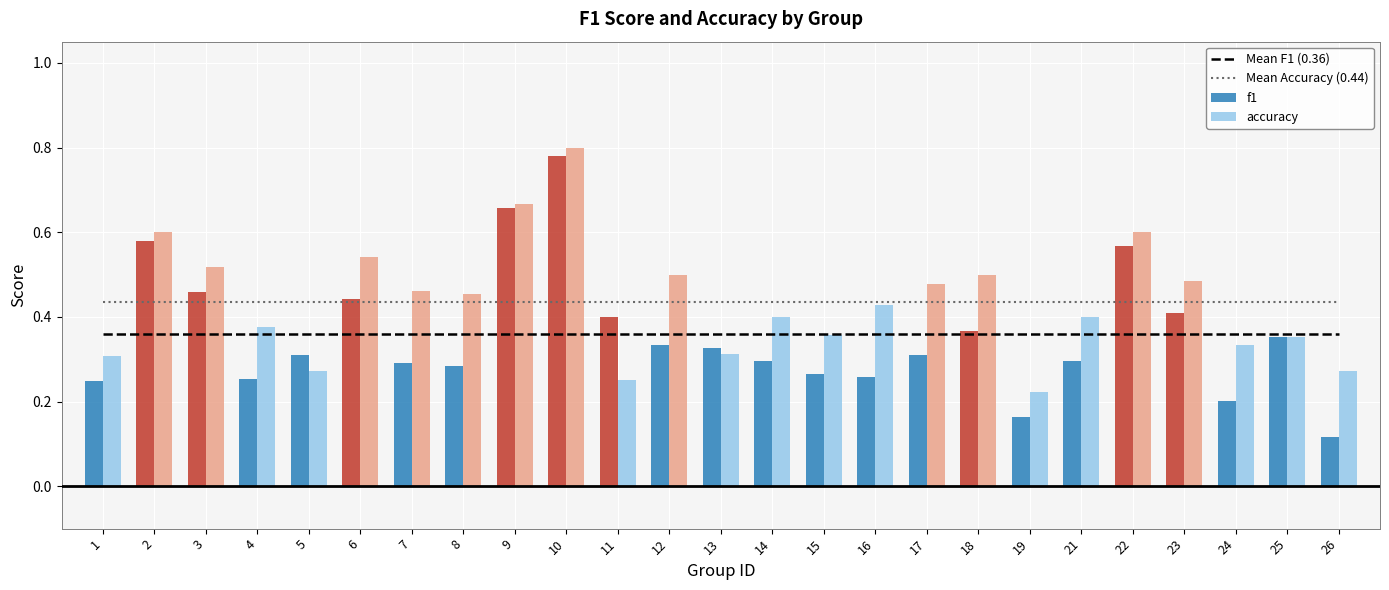

Reading left to right, extract all data points from this chart.

Mean F1 (0.36): 0.4	0.4	0.4	0.4	0.4	0.4	0.4	0.4	0.4	0.4	0.4	0.4	0.4	0.4	0.4	0.4	0.4	0.4	0.4	0.4	0.4	0.4	0.4	0.4	0.4
Mean Accuracy (0.44): 0.4	0.4	0.4	0.4	0.4	0.4	0.4	0.4	0.4	0.4	0.4	0.4	0.4	0.4	0.4	0.4	0.4	0.4	0.4	0.4	0.4	0.4	0.4	0.4	0.4
f1: 0.2	0.6	0.5	0.3	0.3	0.4	0.3	0.3	0.7	0.8	0.4	0.3	0.3	0.3	0.3	0.3	0.3	0.4	0.2	0.3	0.6	0.4	0.2	0.4	0.1
accuracy: 0.3	0.6	0.5	0.4	0.3	0.5	0.5	0.5	0.7	0.8	0.2	0.5	0.3	0.4	0.4	0.4	0.5	0.5	0.2	0.4	0.6	0.5	0.3	0.4	0.3